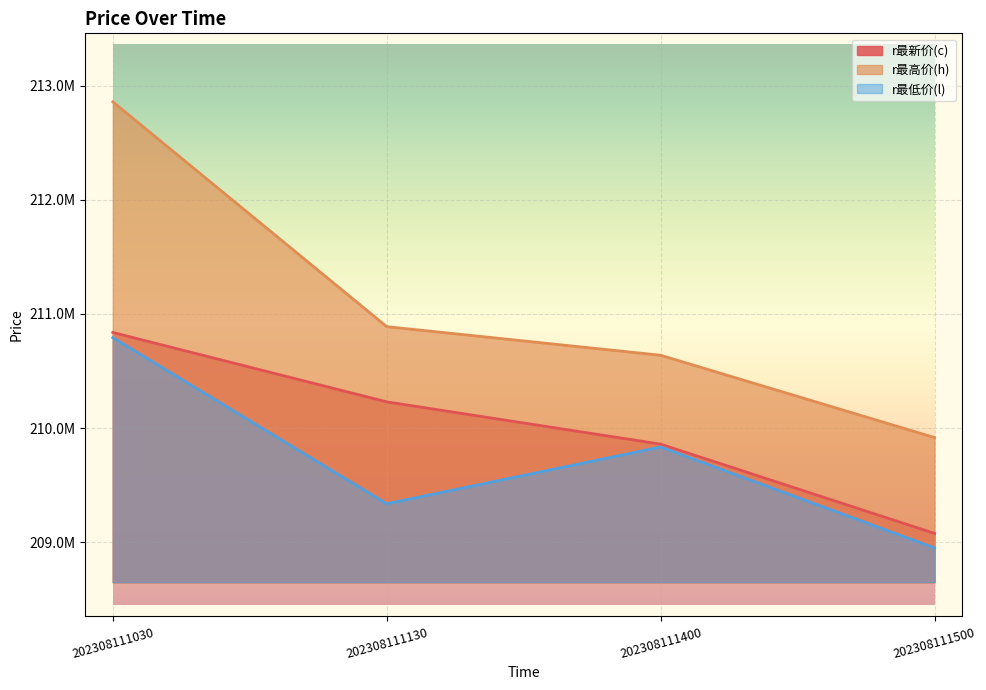

At which label does r最新价(c) reach its peak?

202308111030